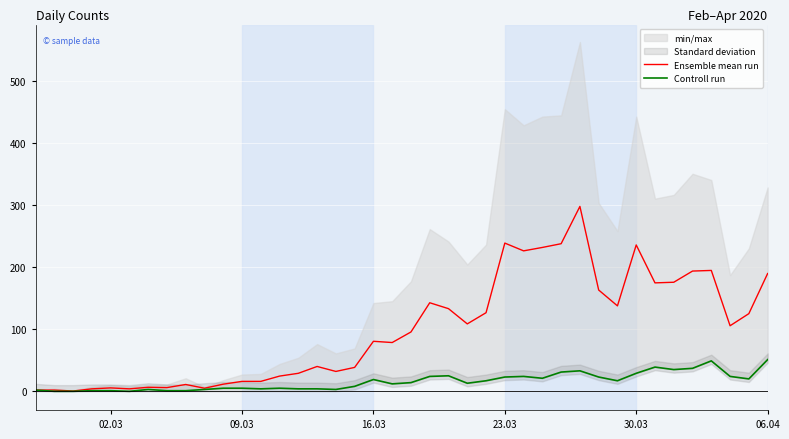

What is the maximum value for Ensemble mean run?

297.5